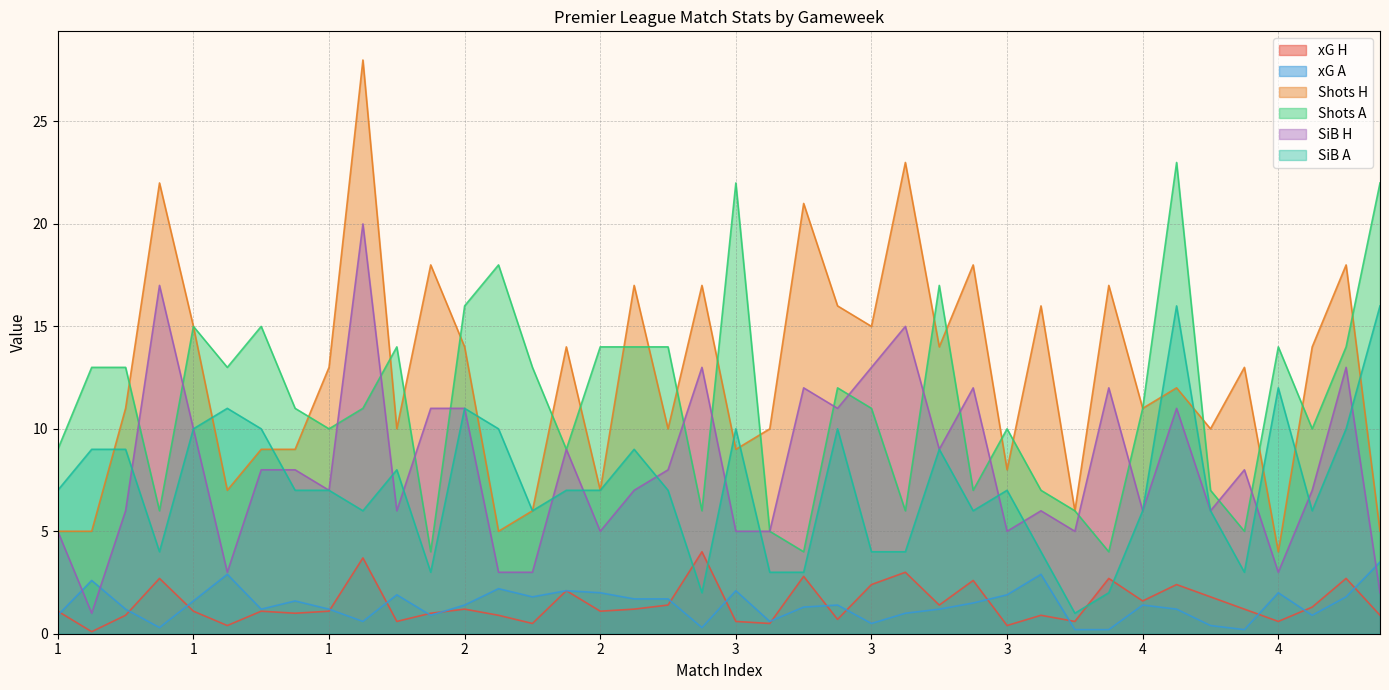

How many data points does each series have?

40